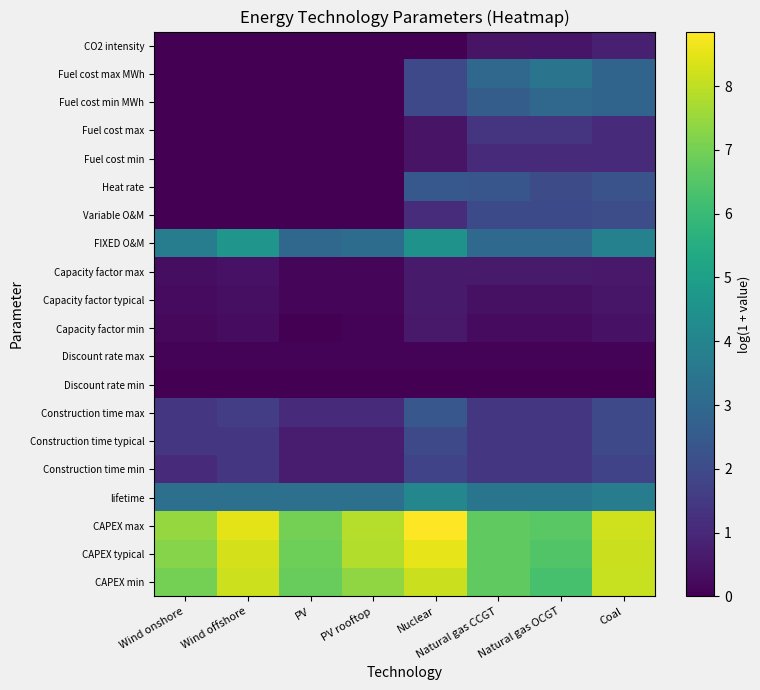

At which category does the chart reach its minimum across all series?

PV